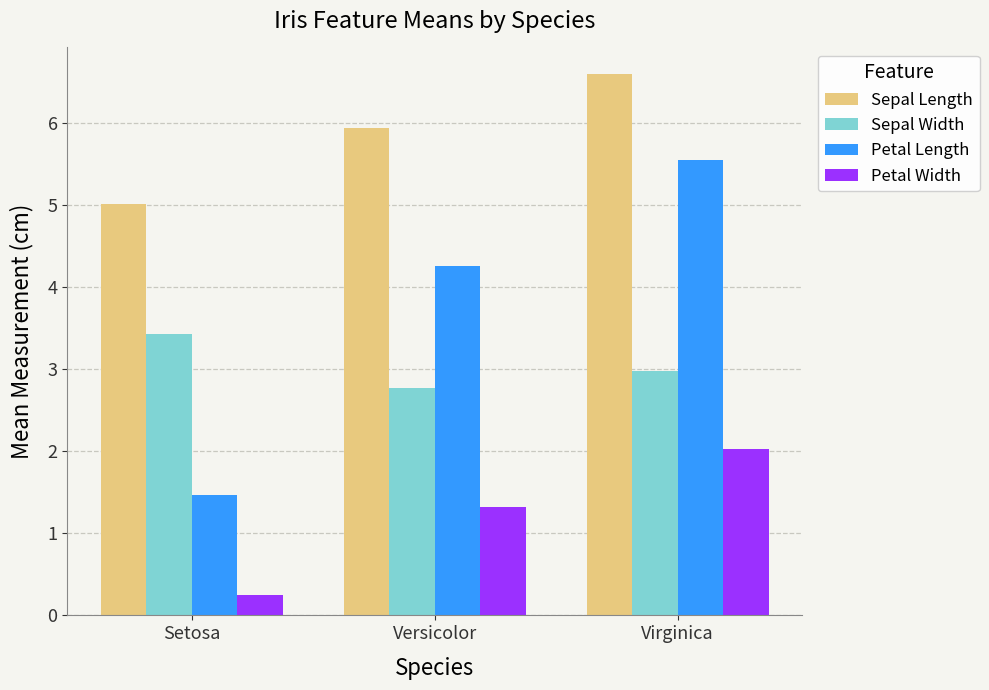

Is it true that Petal Length equals 2.4 at Virginica?

False